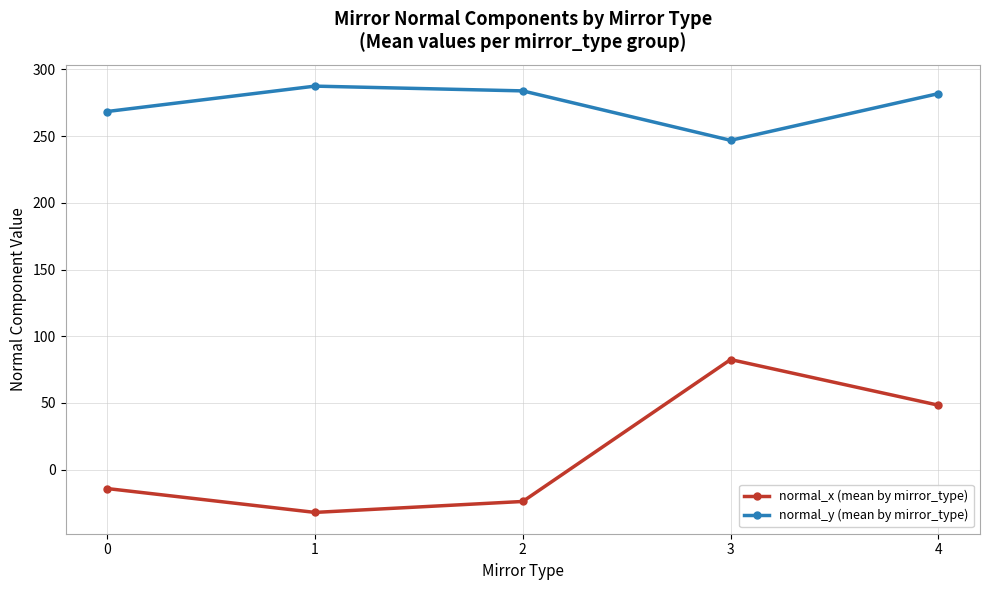

Which series has the largest total across all categories?

normal_y (mean by mirror_type)